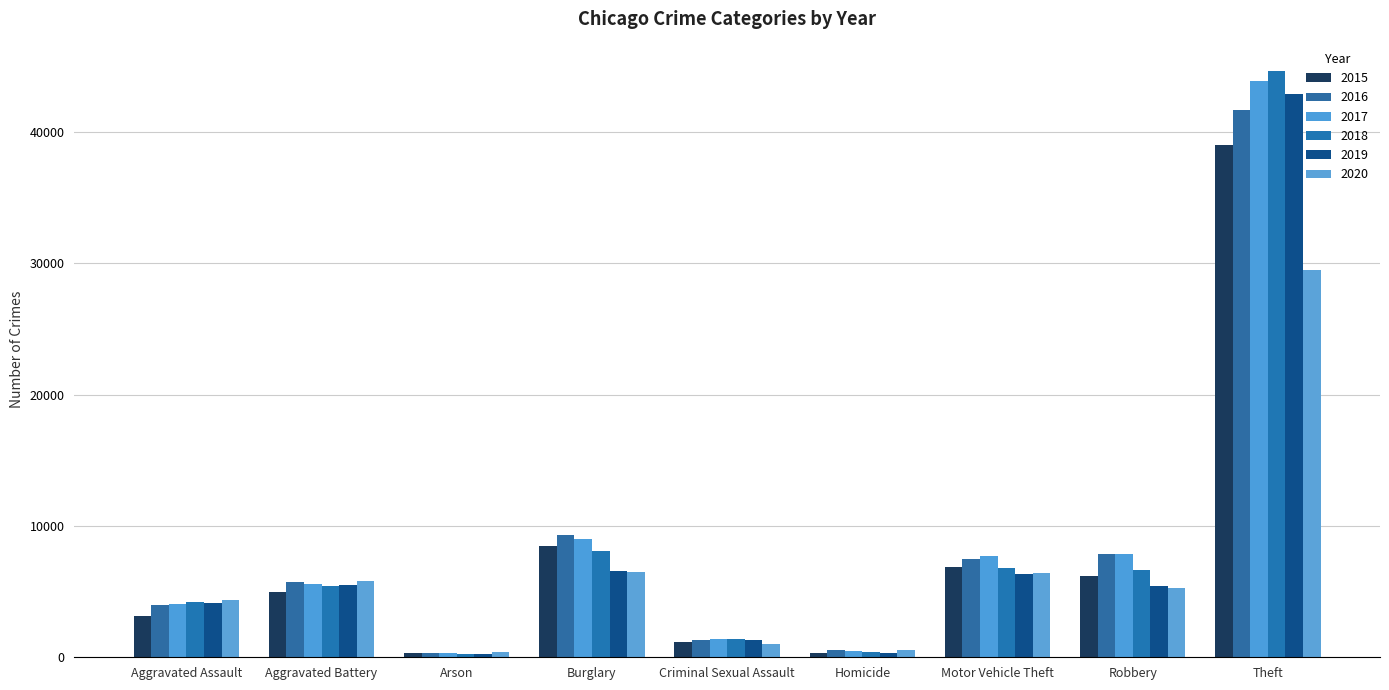

What is the difference between the highest and lowest values at Theft?

15179